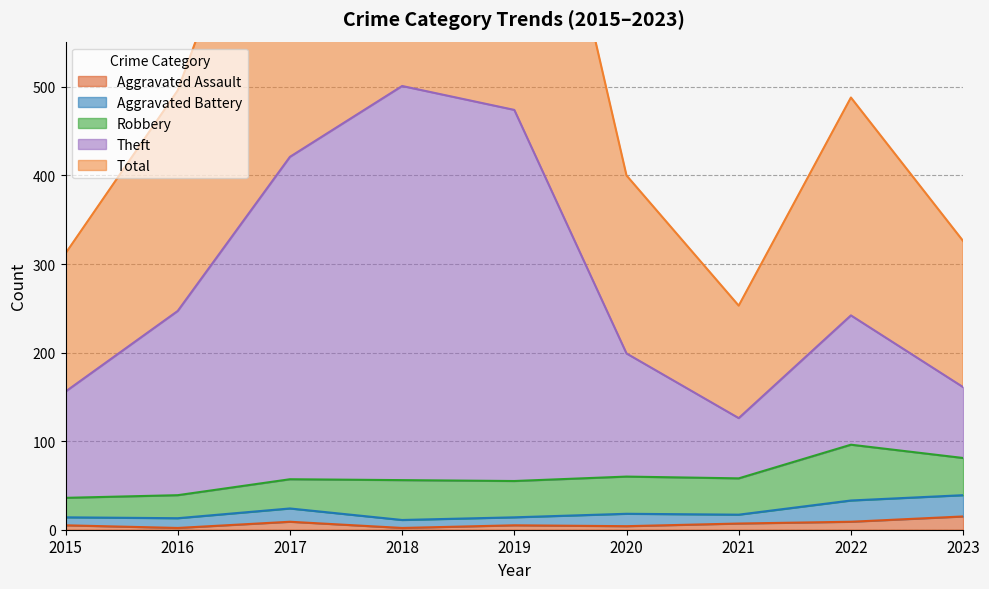

The value of Aggravated Assault at 2021 is 12. True or false?

False